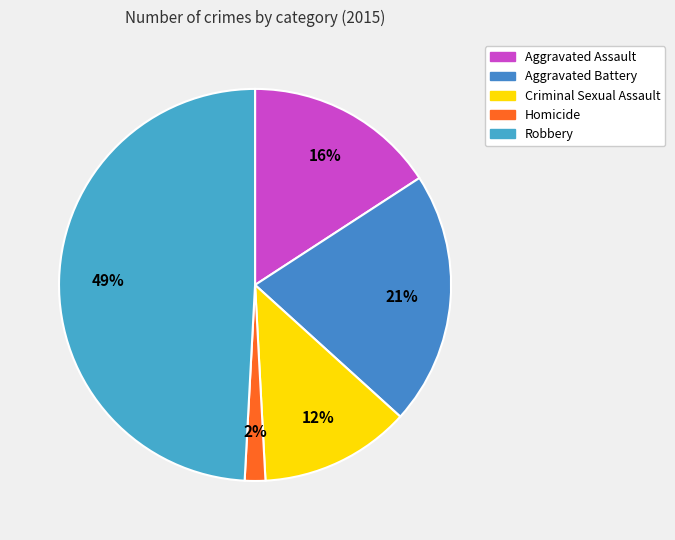

Do Homicide and Robbery together represent more than half of the pie?

Yes